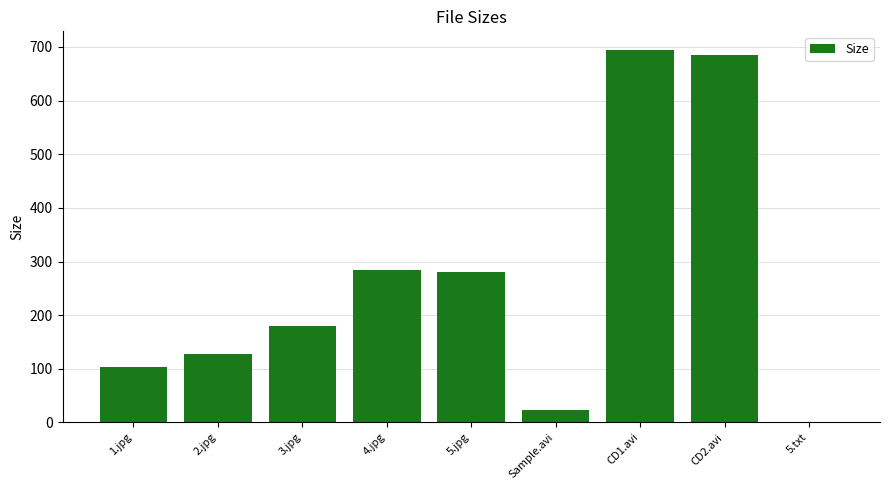

Count the number of values greater than 180.

5